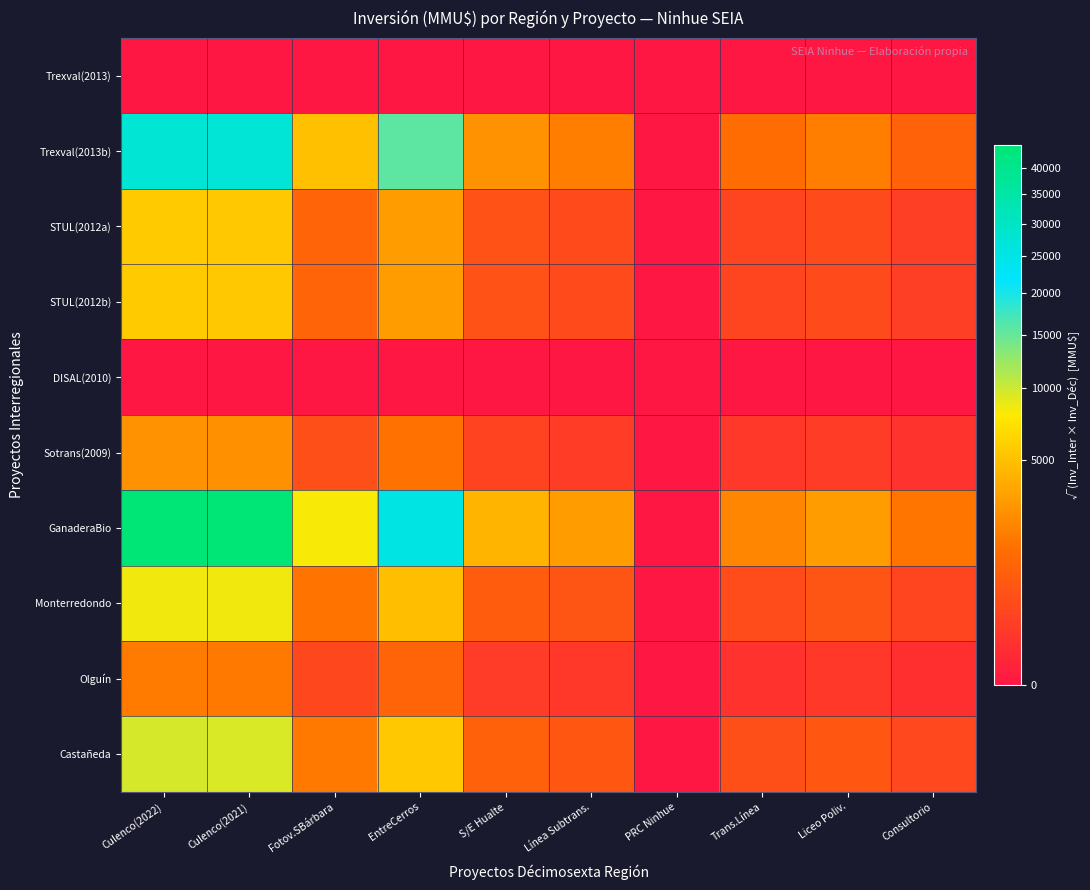

List the series in order of their peak value, lowest first.

Trexval(2013), DISAL(2010), Olguín, Sotrans(2009), STUL(2012a), STUL(2012b), Monterredondo, Castañeda, Trexval(2013b), GanaderaBio